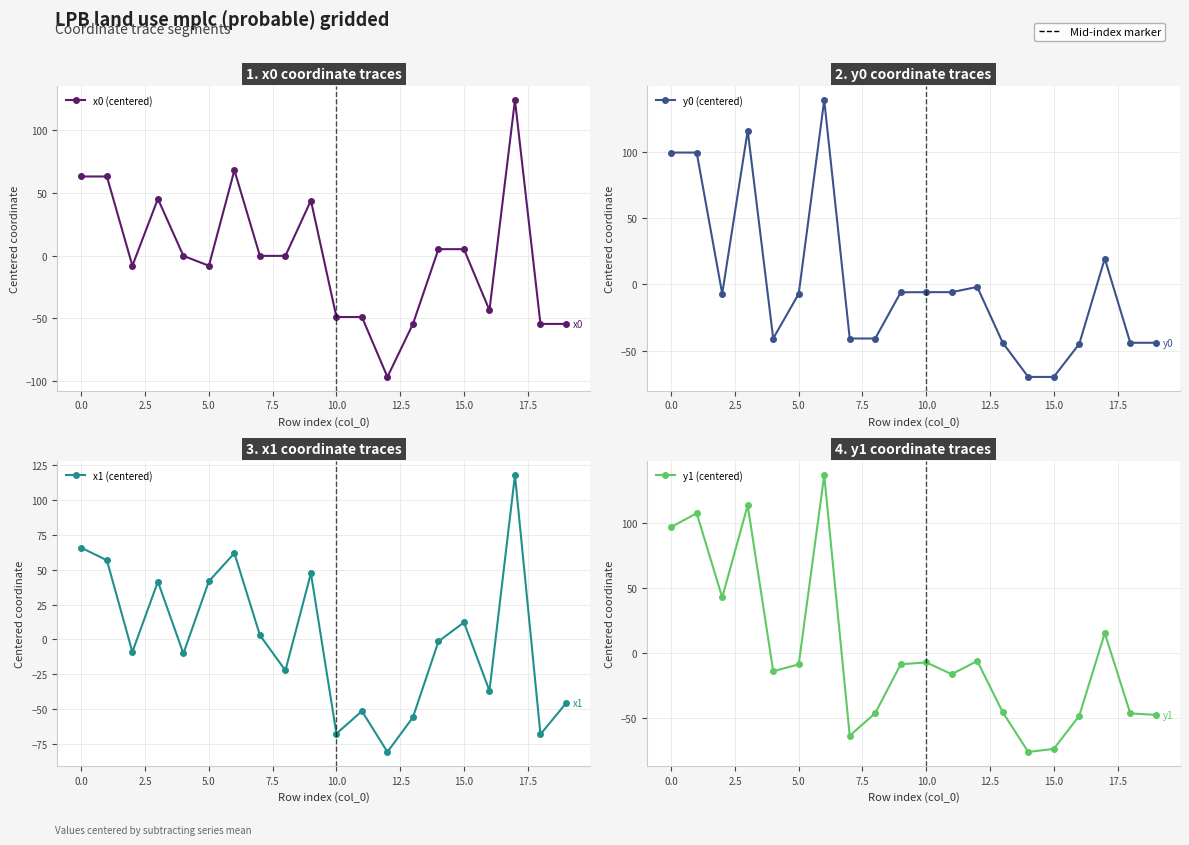

In y1 (centered), how many points are higher than both neighbors (excluding endpoints)?

6